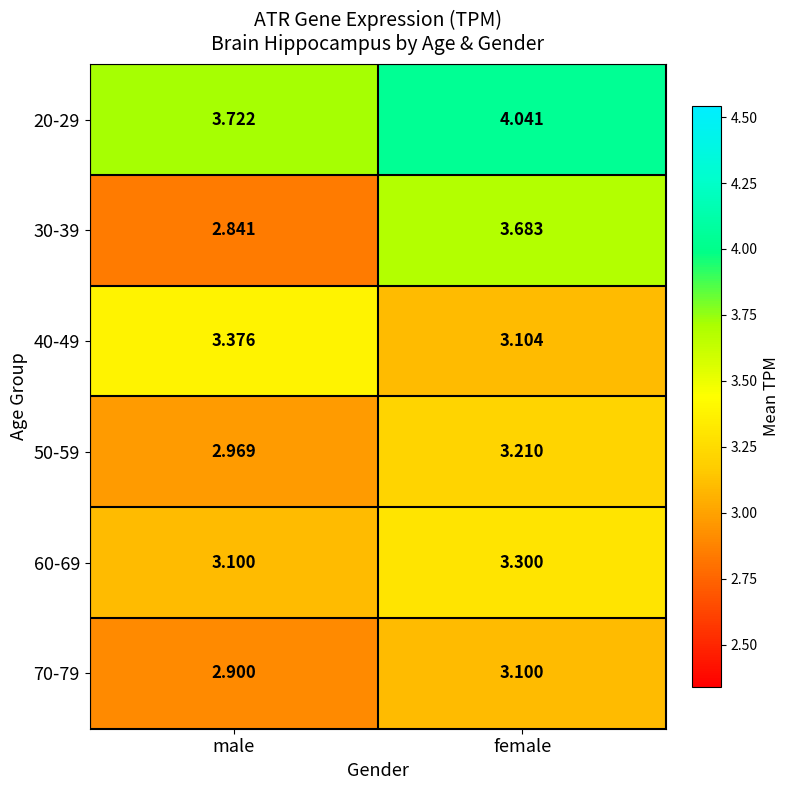

At which category does the chart reach its minimum across all series?

male